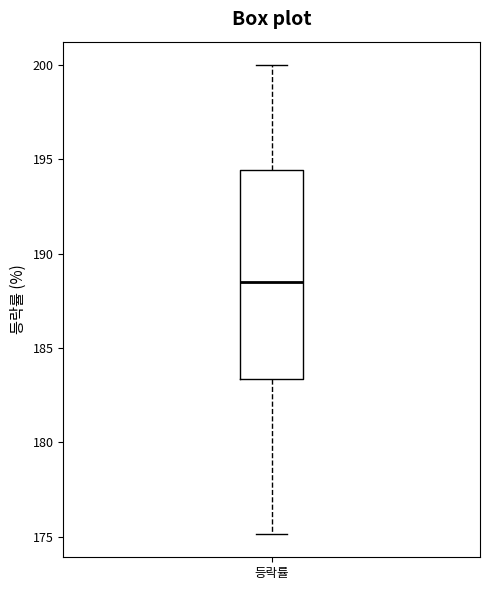

Where does the upper whisker of the box for 등락률 end on the y-axis? The values are not printed on the chart, so give them approximately, as read against the axis.

200.0